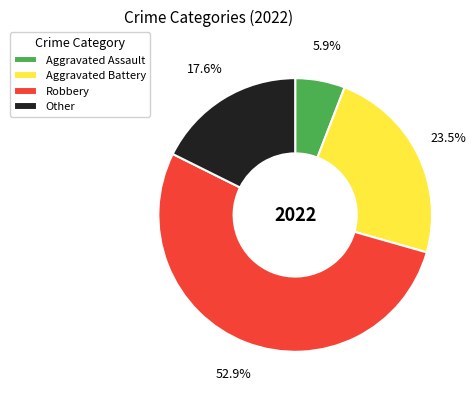

To the nearest percent, what portion does Other represent?

18%